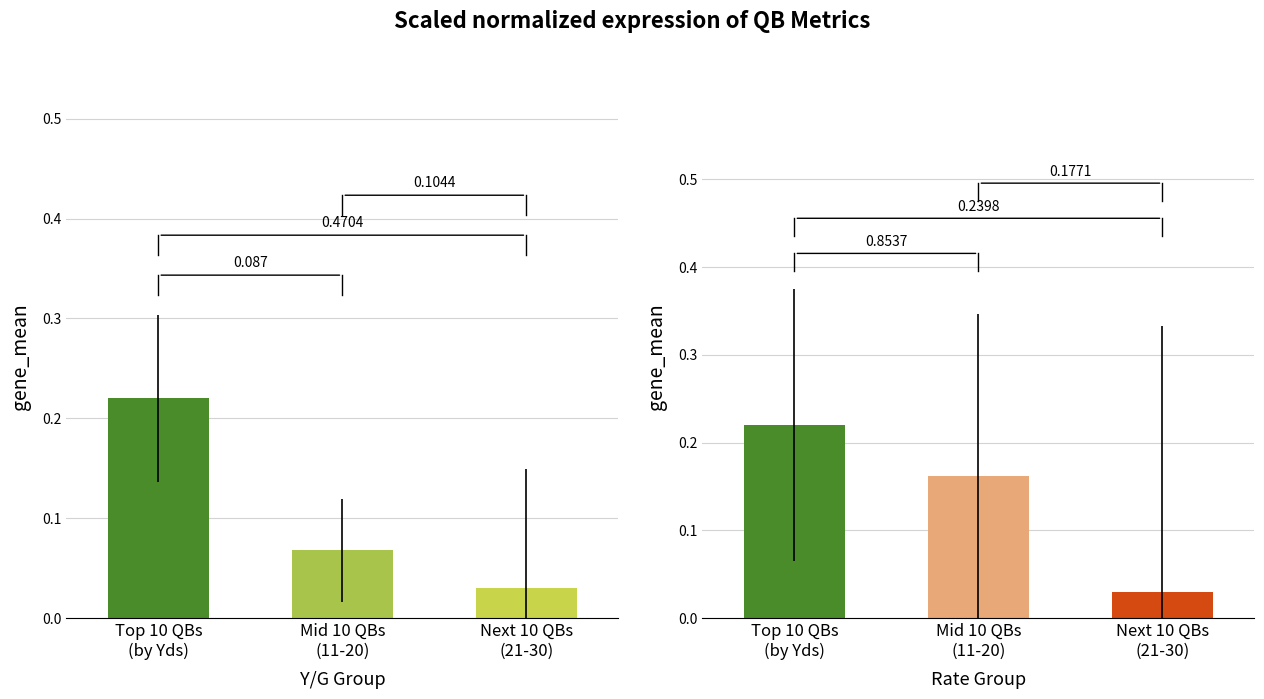

Rank the categories by Y/G group mean value from highest to lowest.

Top 10 QBs
(by Yds), Mid 10 QBs
(11-20), Next 10 QBs
(21-30)